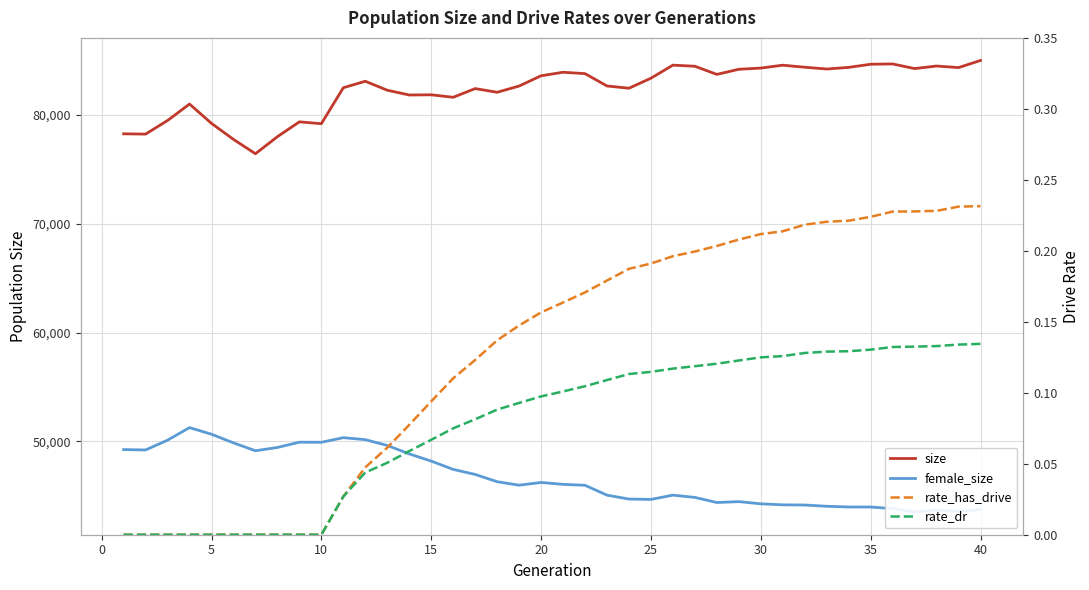

What is the lowest value of the size series?

76429